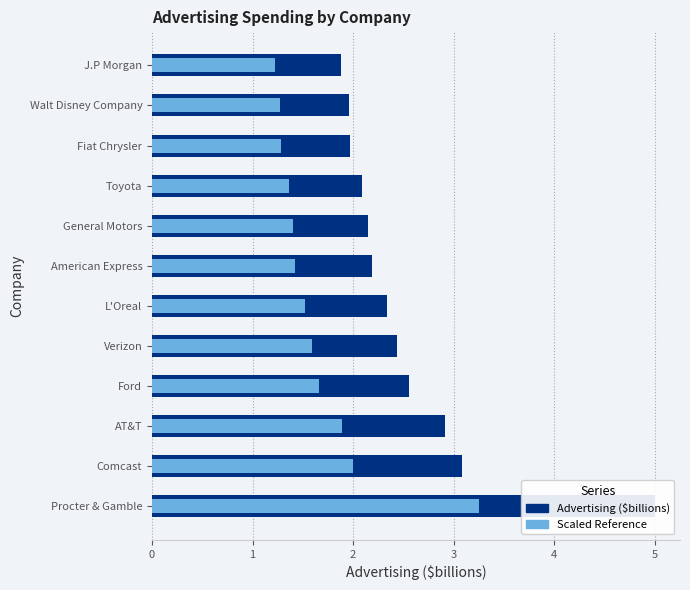

Reading left to right, list all the values displayed in this chart.

Advertising ($billions): 5.0	3.1	2.9	2.6	2.4	2.3	2.2	2.1	2.1	2.0	2.0	1.9
Scaled Reference: 3.2	2.0	1.9	1.7	1.6	1.5	1.4	1.4	1.4	1.3	1.3	1.2